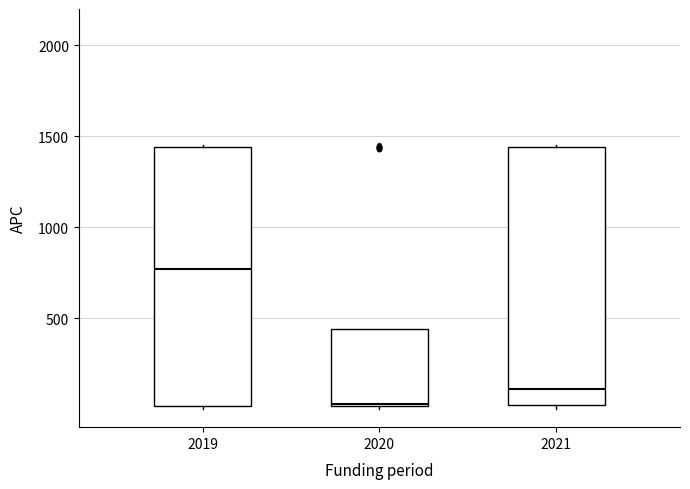

Where does the median line of the box at x = 2019 sit on the y-axis? The values are not printed on the chart, so give them approximately, as read against the axis.

750